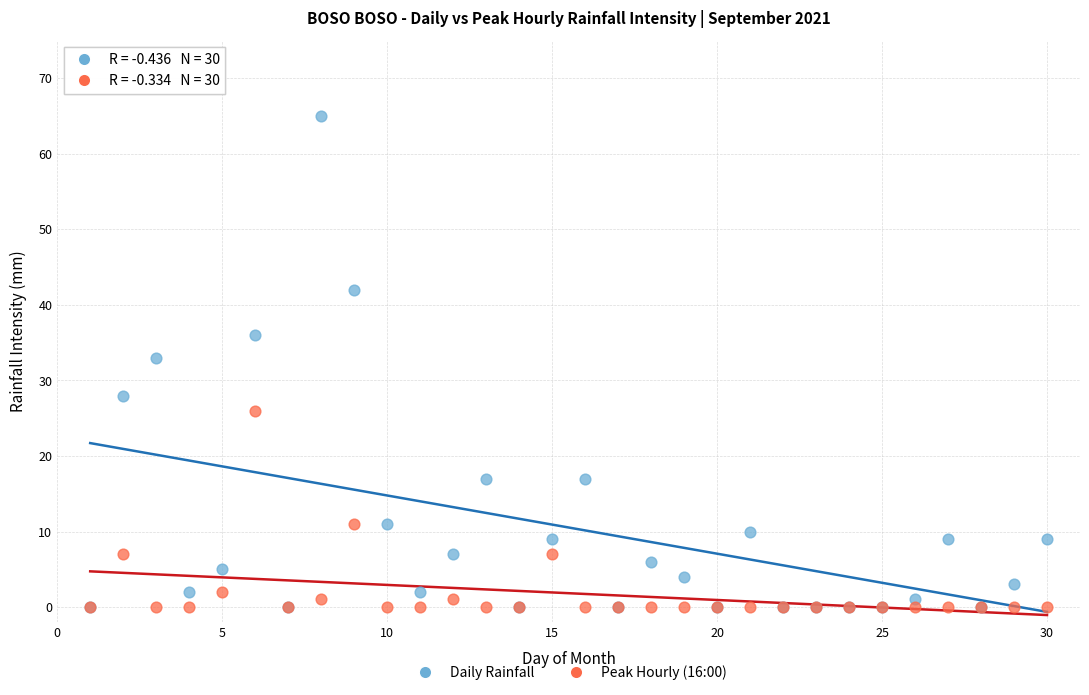

In the Daily Rainfall series, what Y value is closest to 32?

33